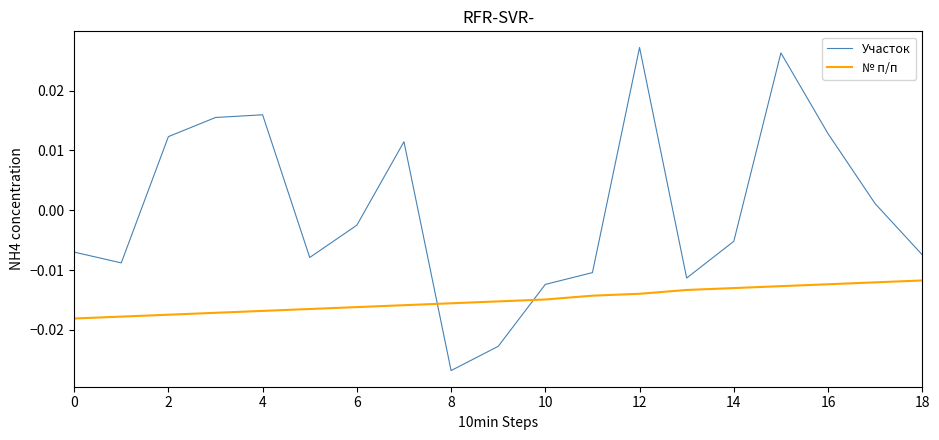

Does the chart display data point markers on the line(s)?

No